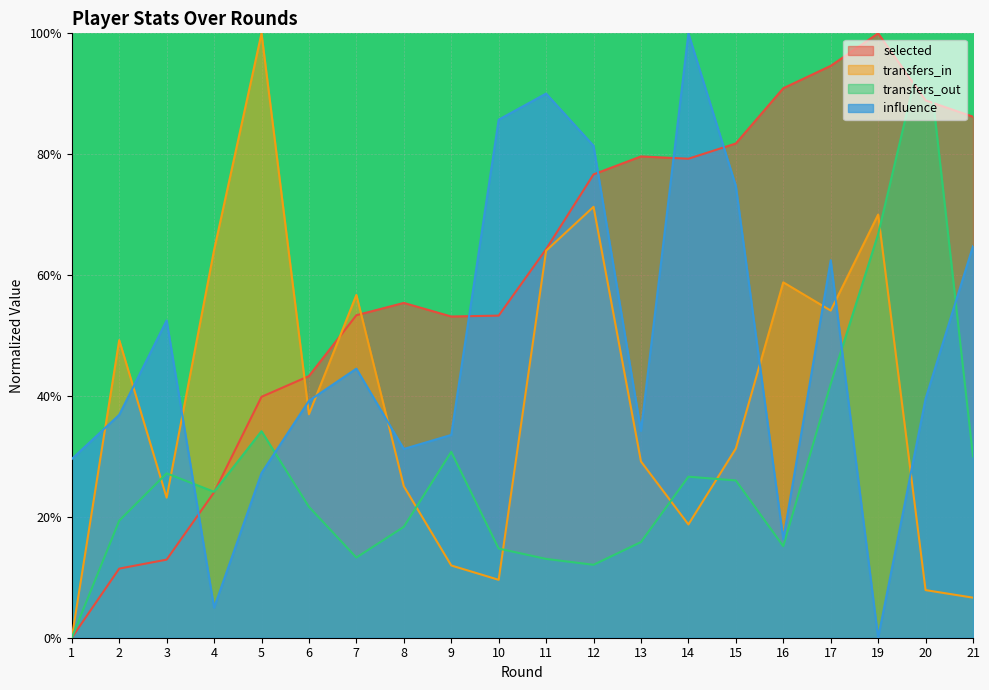

The value of selected at 16 is 90.9. True or false?

True